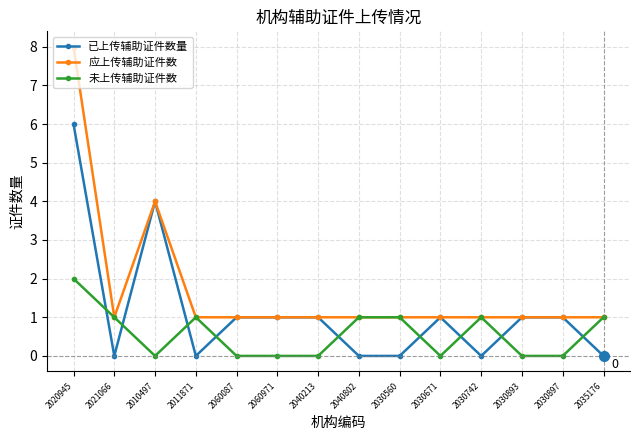

Rank the series by their maximum value, from lowest to highest.

未上传辅助证件数, 已上传辅助证件数量, 应上传辅助证件数